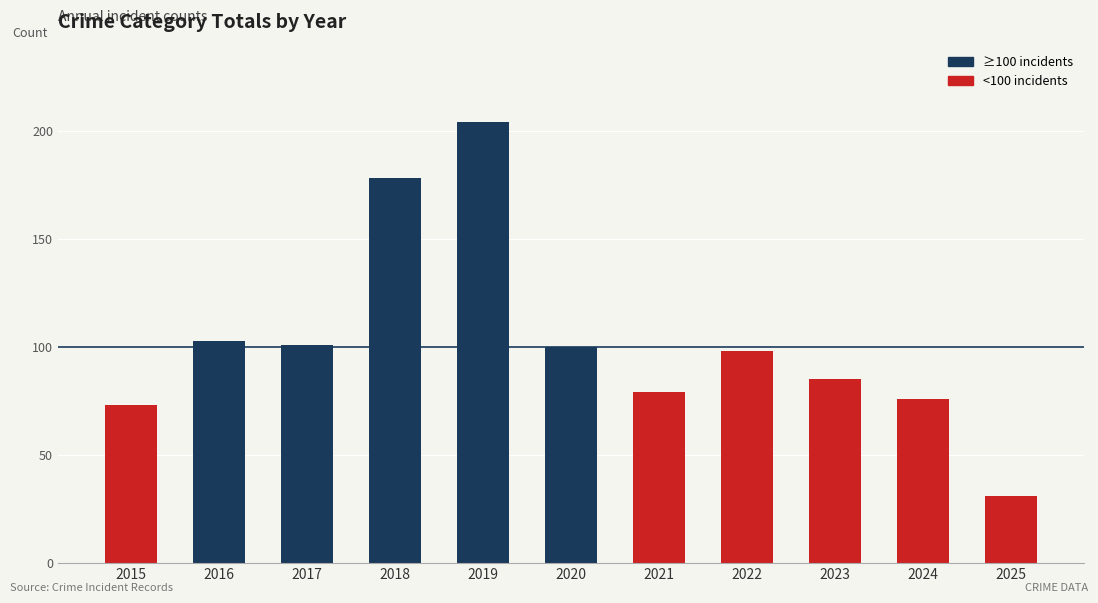

True or false: the data shows 31 at 2021.

False